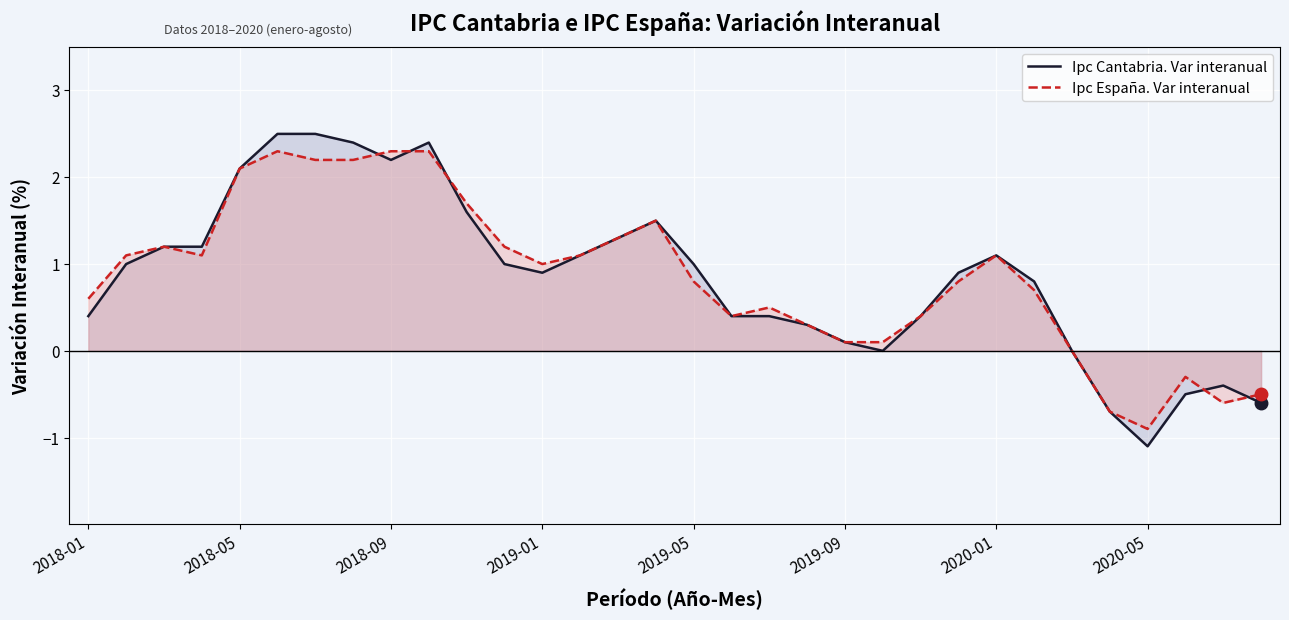

Rank the series at 2018-09 from lowest to highest value.

Ipc Cantabria. Var interanual, Ipc España. Var interanual